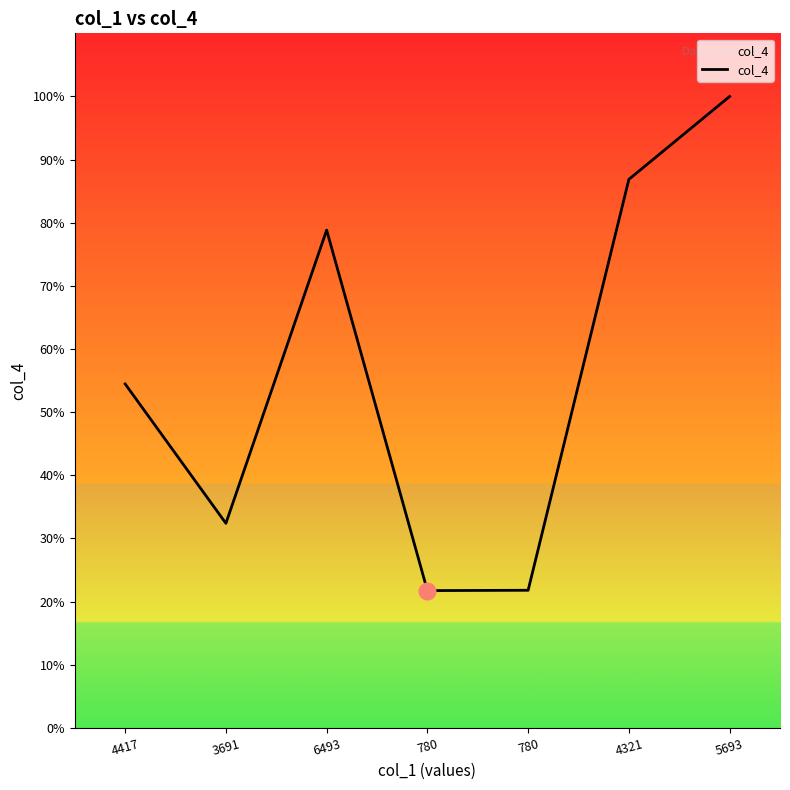

At which label does the data first exceed 2976?

6493